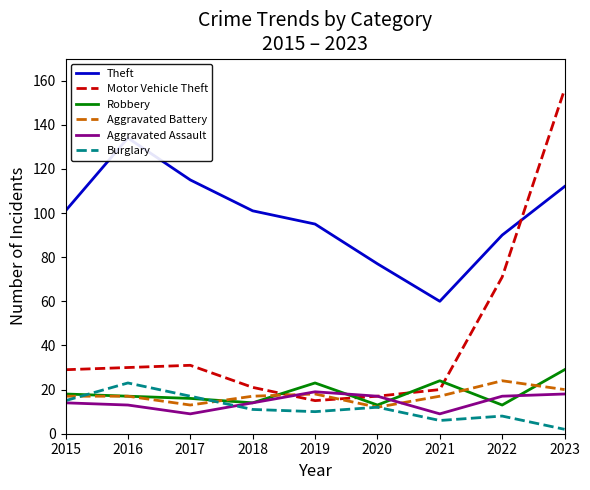

What is the sum of all Burglary values?

104